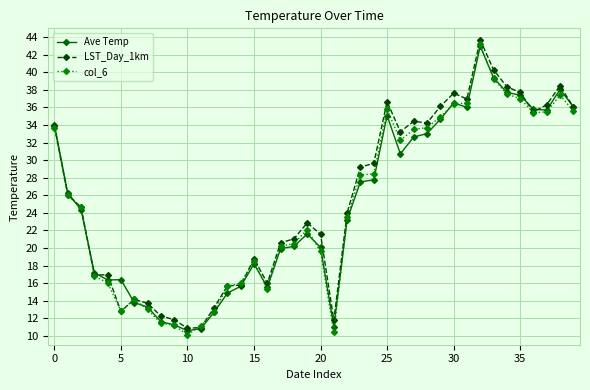

What is the value of the Ave Temp point at the 17th from the left?

15.6